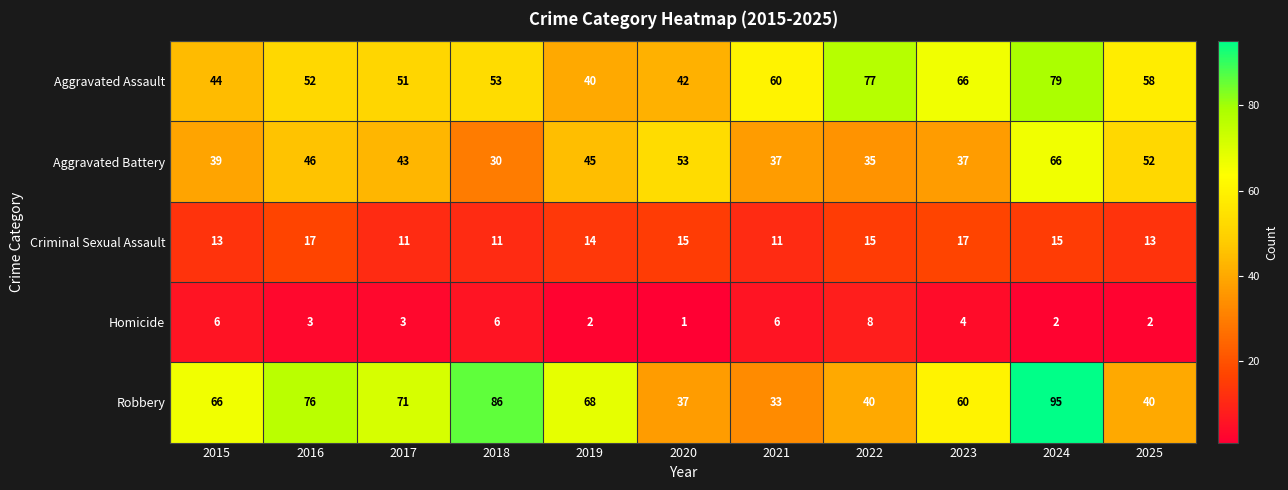

How many series are shown in this chart?

5